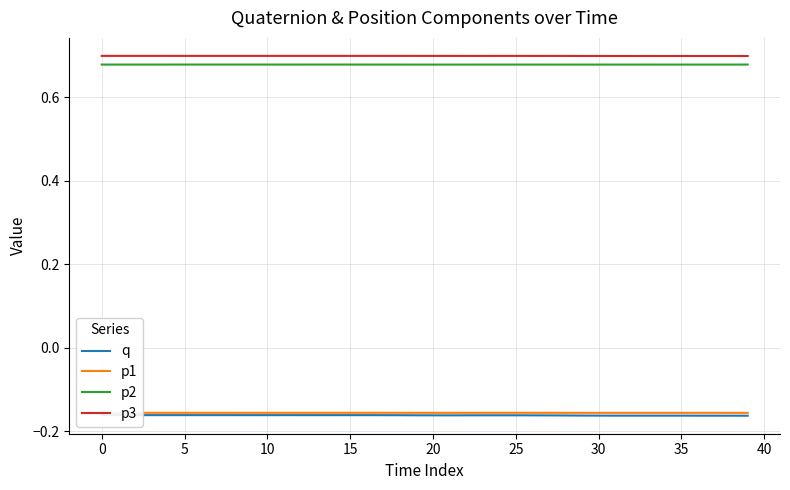

True or false: q and p3 cross at least once.

False